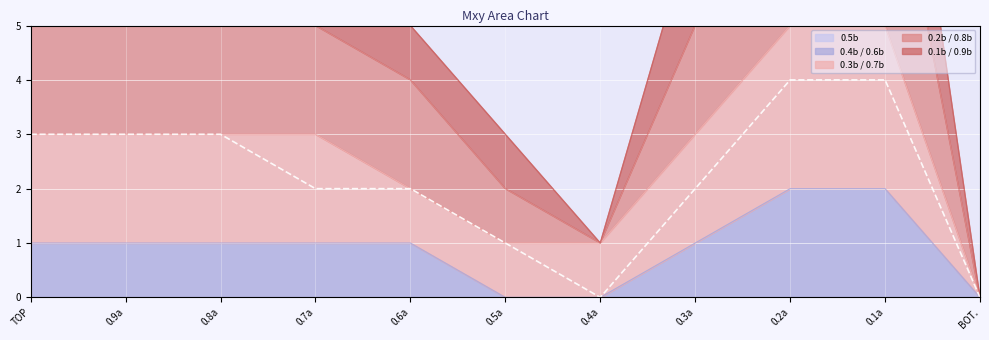

True or false: 0.1b / 0.9b has a value of 2 at 0.5a.

False